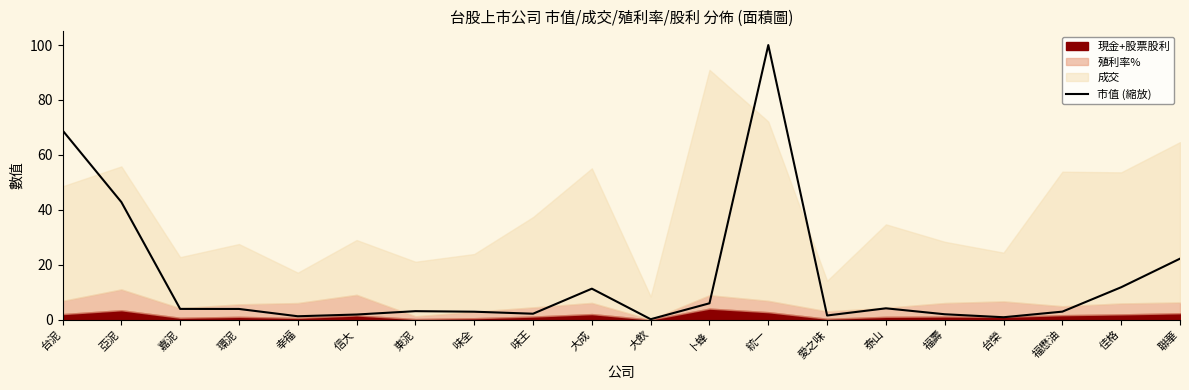

What is the value of the 9th point from the left?

2.1